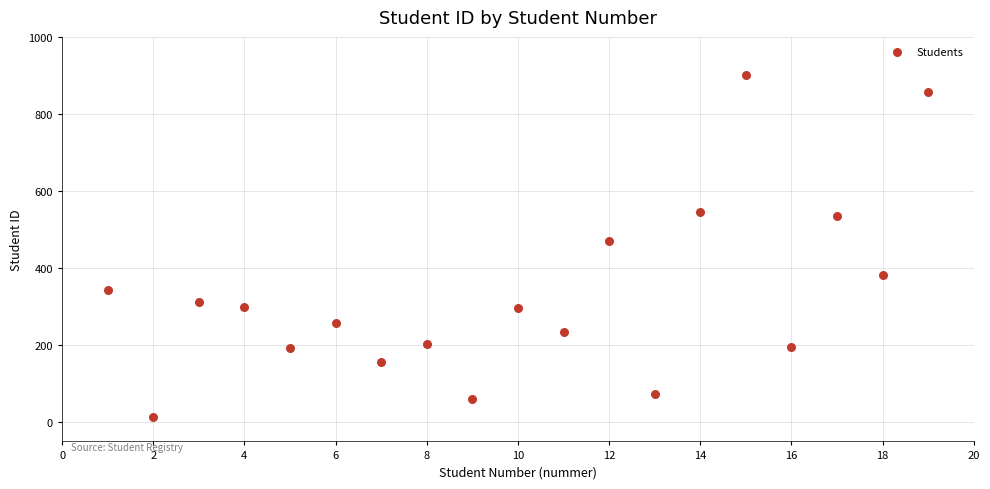

What Y value in the scatter plot is closest to 457?

470